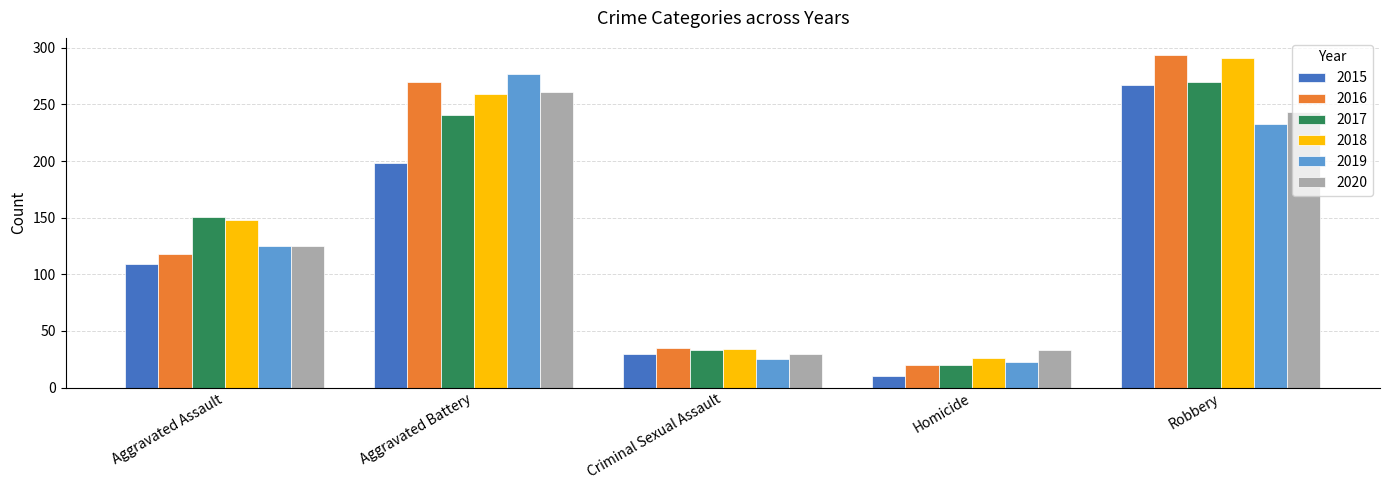

What is the difference between the maximum and minimum values in the 2020 series?

231